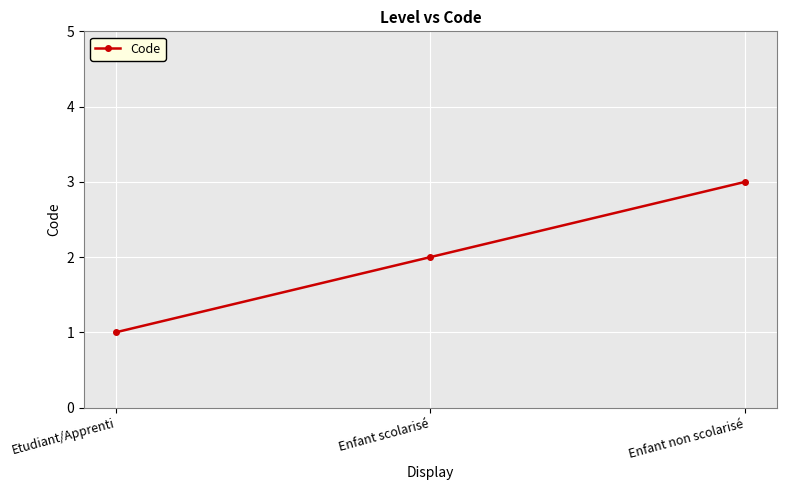

How many lines are shown in the chart?

1